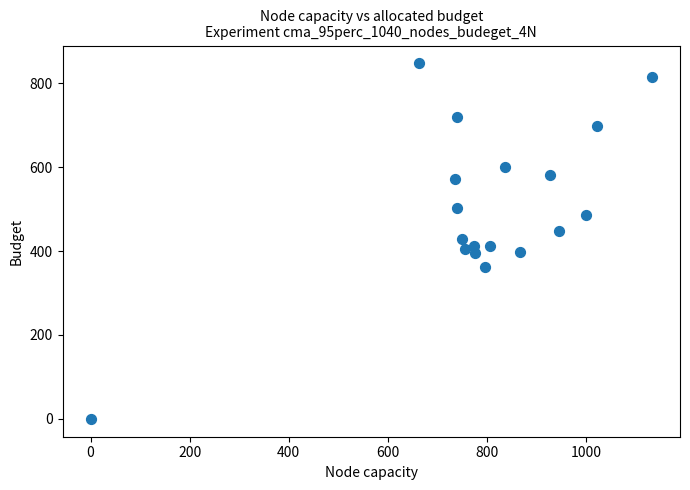

What is the range of X values (max minus min)?

1133.3